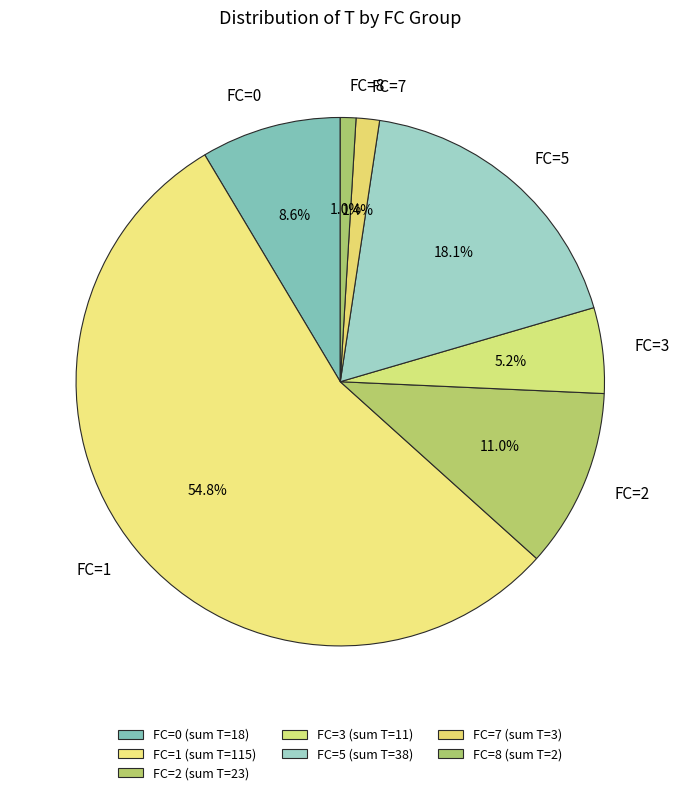

Combined, do FC=1 and FC=0 account for over 50%?

Yes